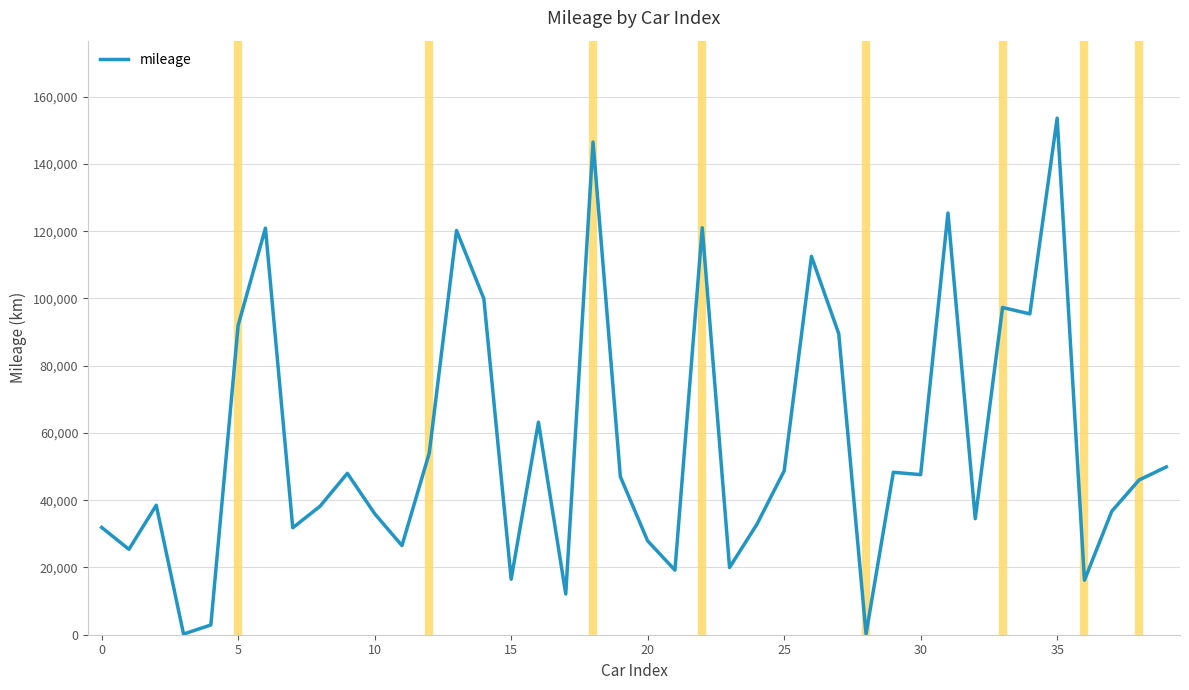

Is this an area chart (filled region under the line)?

No